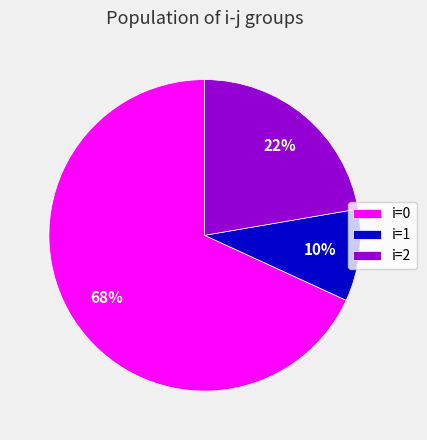

What is the largest slice in the pie chart?

i=0